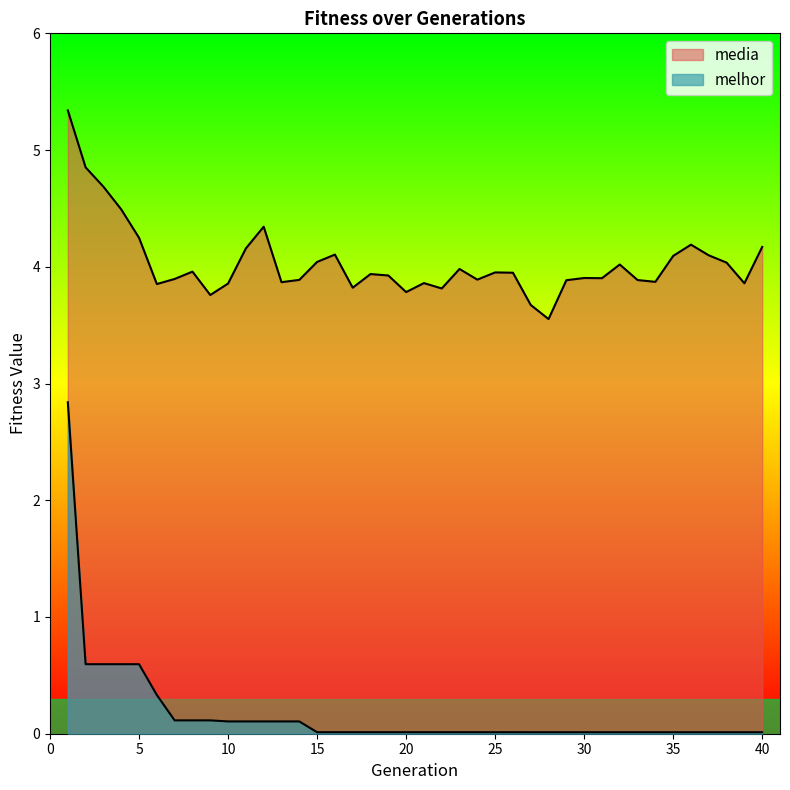

How many lines are shown in the chart?

2